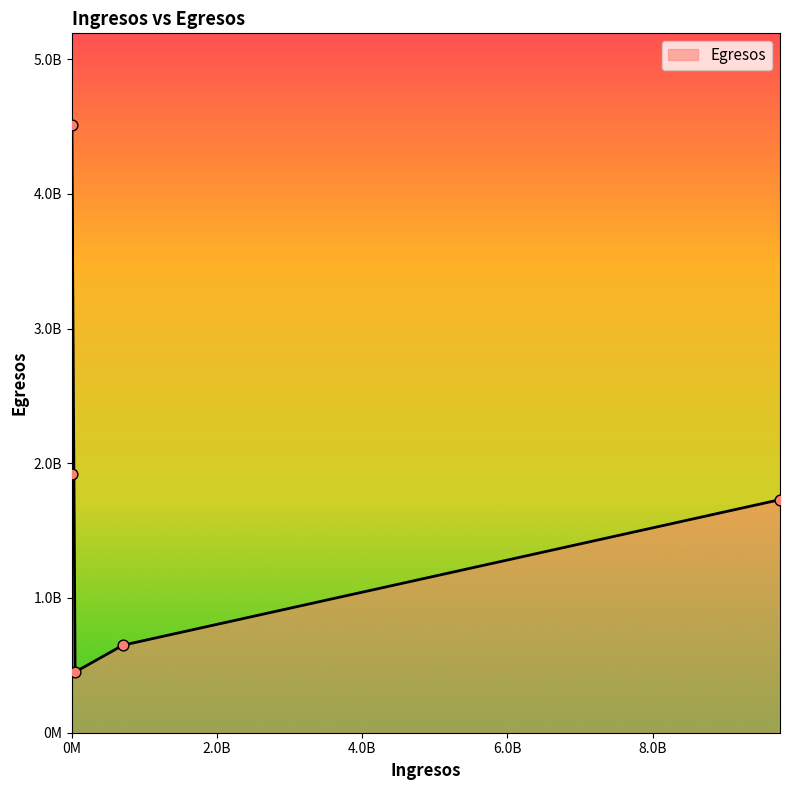

What is the change in value from 0.0 to 0.0?

+2594793263.8